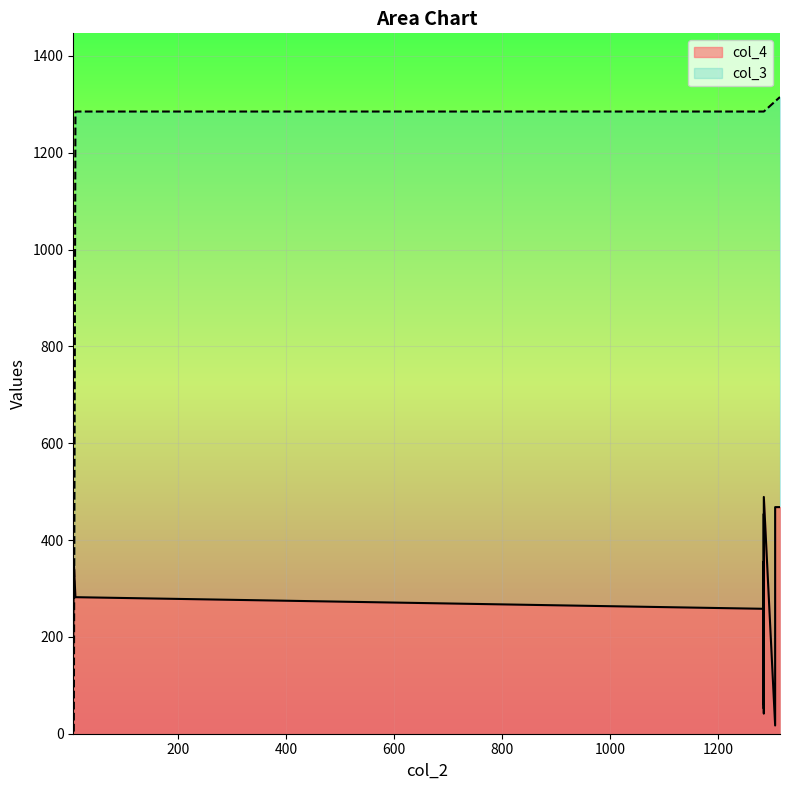

At which category does col_3 reach its first local peak?

1306